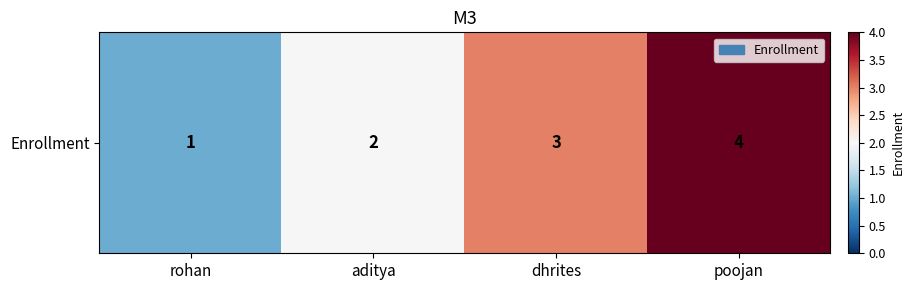

Between dhrites and aditya, which is larger?

dhrites